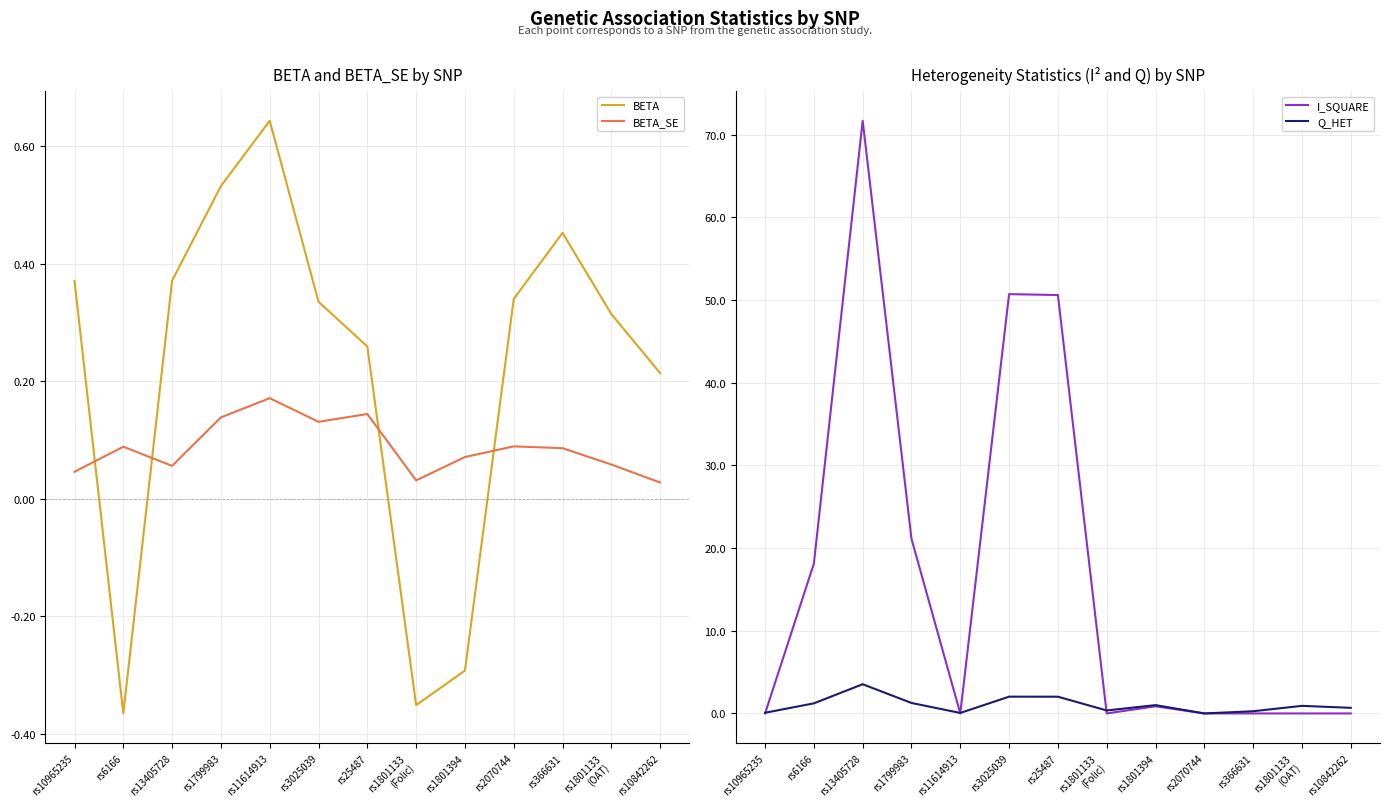

How many intersections are there between Q_HET and BETA?

5